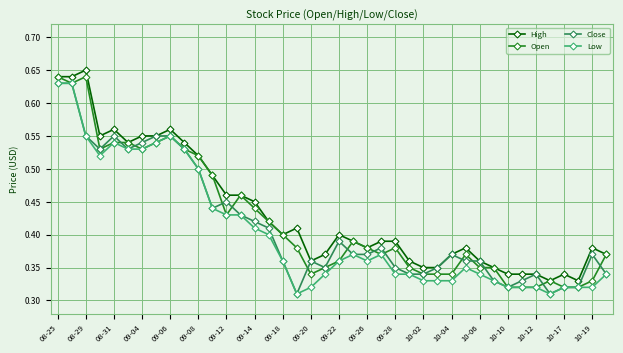

At how many categories does at least one series exceed 0?

40